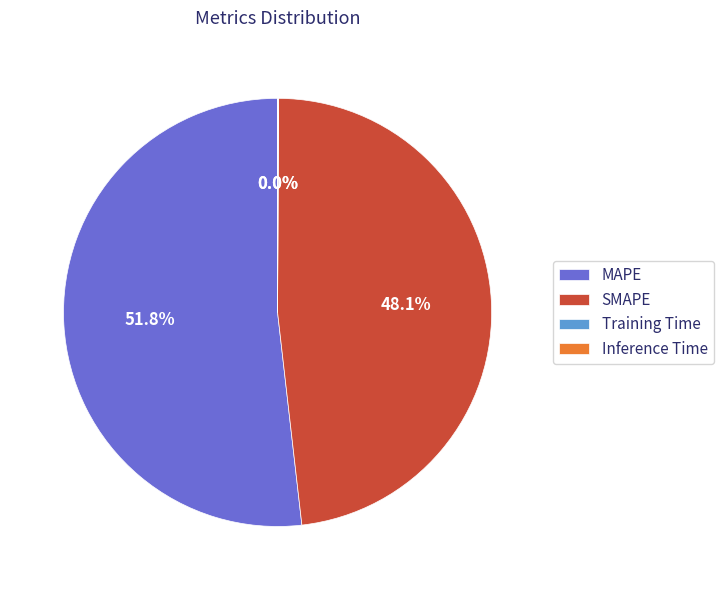

What is the largest slice in the pie chart?

MAPE